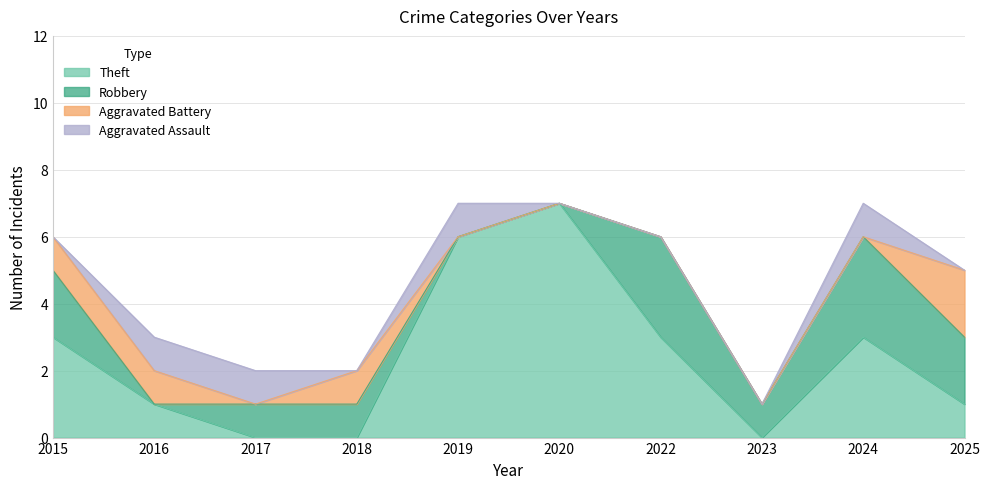

Reading left to right, transcribe all the data shown in this chart.

Aggravated Assault: 2015=0	2016=1	2017=1	2018=0	2019=1	2020=0	2022=0	2023=0	2024=1	2025=0
Aggravated Battery: 2015=1	2016=1	2017=0	2018=1	2019=0	2020=0	2022=0	2023=0	2024=0	2025=2
Robbery: 2015=2	2016=0	2017=1	2018=1	2019=0	2020=0	2022=3	2023=1	2024=3	2025=2
Theft: 2015=3	2016=1	2017=0	2018=0	2019=6	2020=7	2022=3	2023=0	2024=3	2025=1